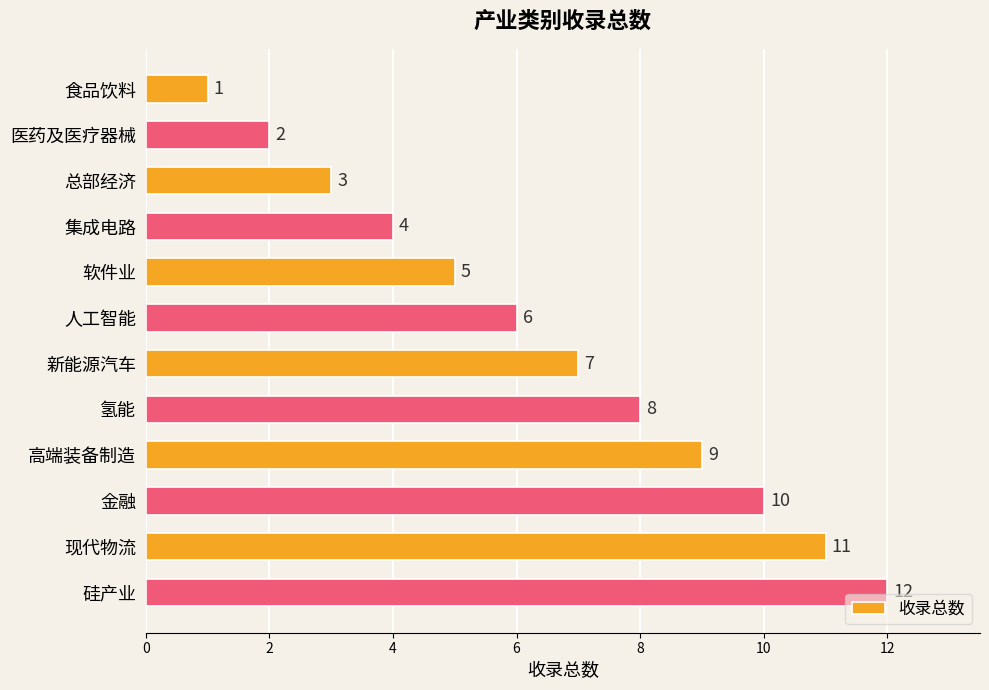

True or false: the data shows 7 at 新能源汽车.

True